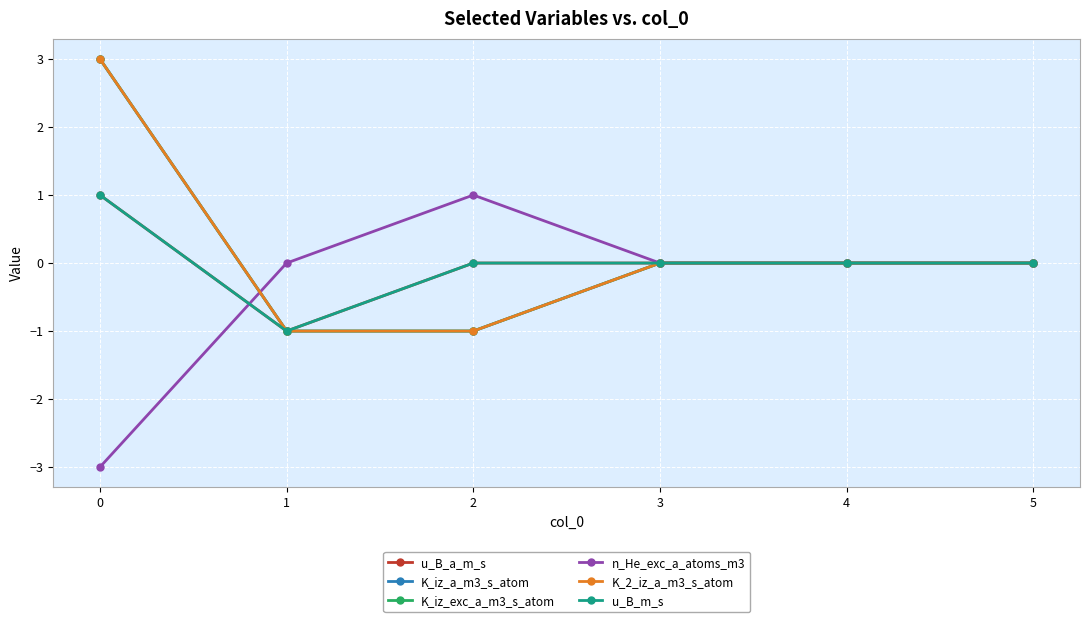

What is the difference between the maximum and minimum values in the K_iz_a_m3_s_atom series?

4